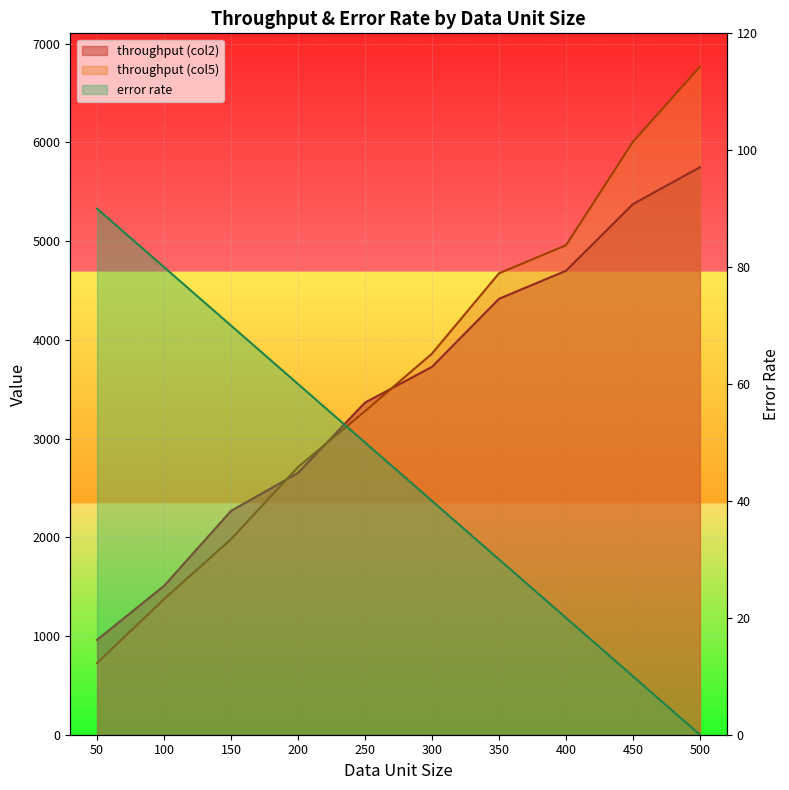

At how many categories does at least one series exceed 6530?

1